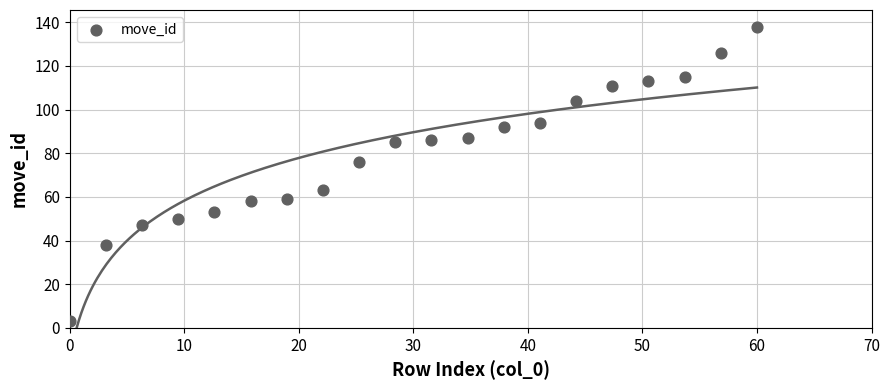

What is the range of Y values (max minus min)?

135